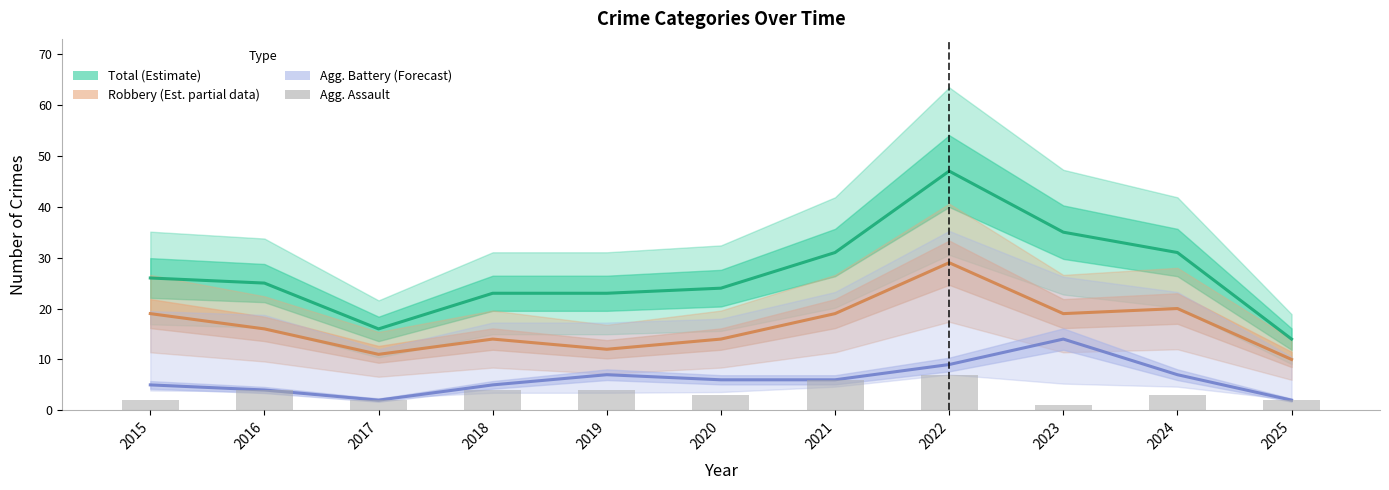

Count the number of data series in this chart.

4